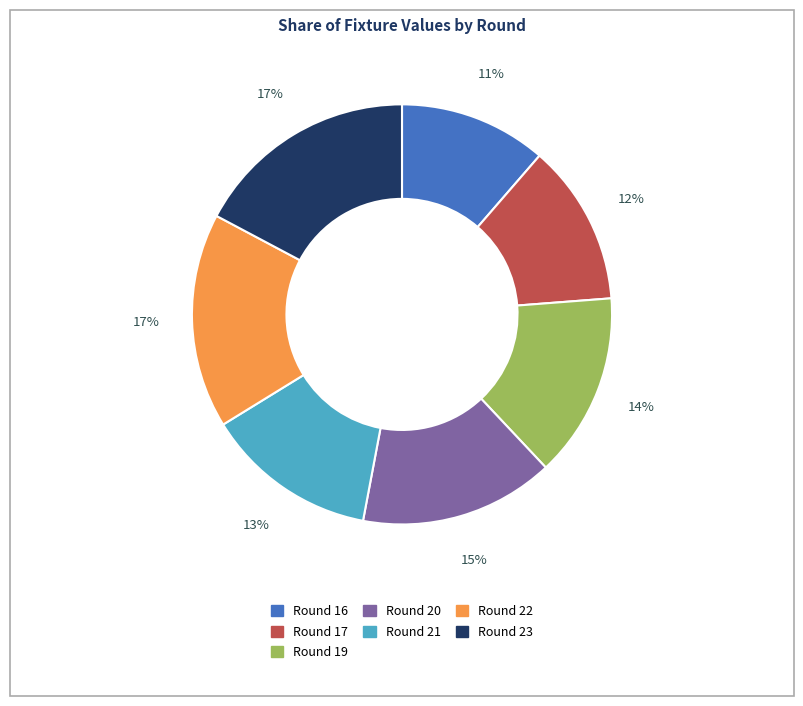

To the nearest percent, what is the difference between the largest and smallest slice percentages?

6%